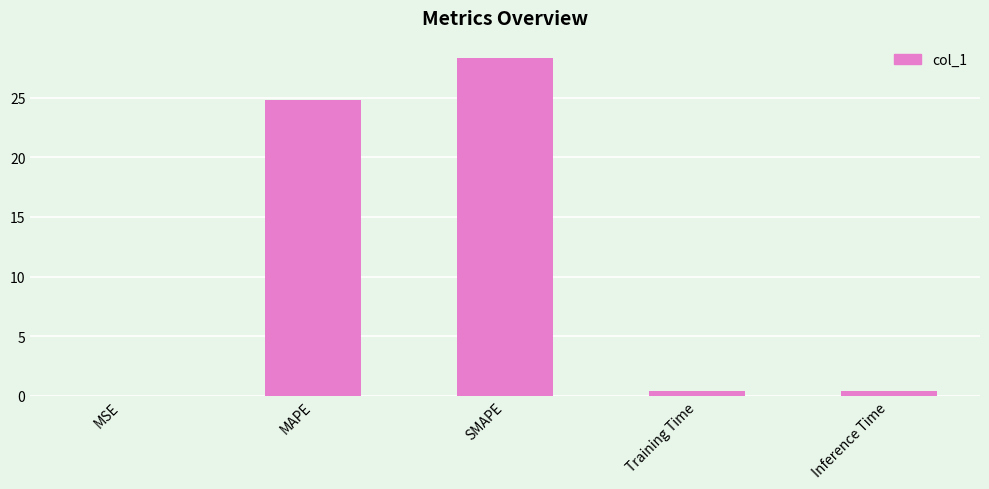

Which category has the highest value across all series?

SMAPE